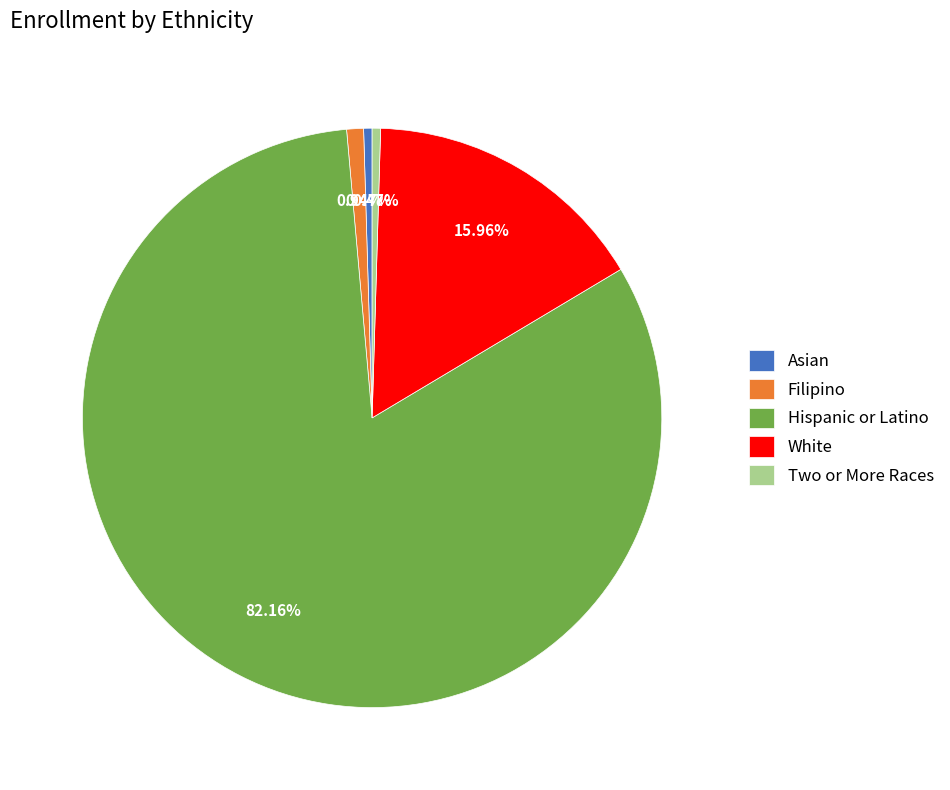

Is it true that White is 5% of the pie?

False